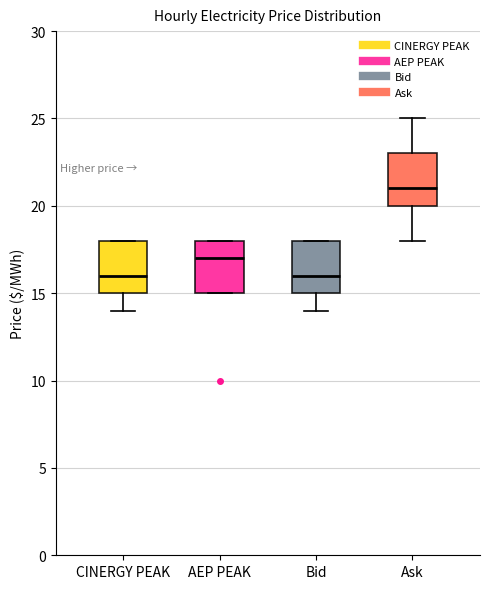

Which box has the highest median line?

Ask